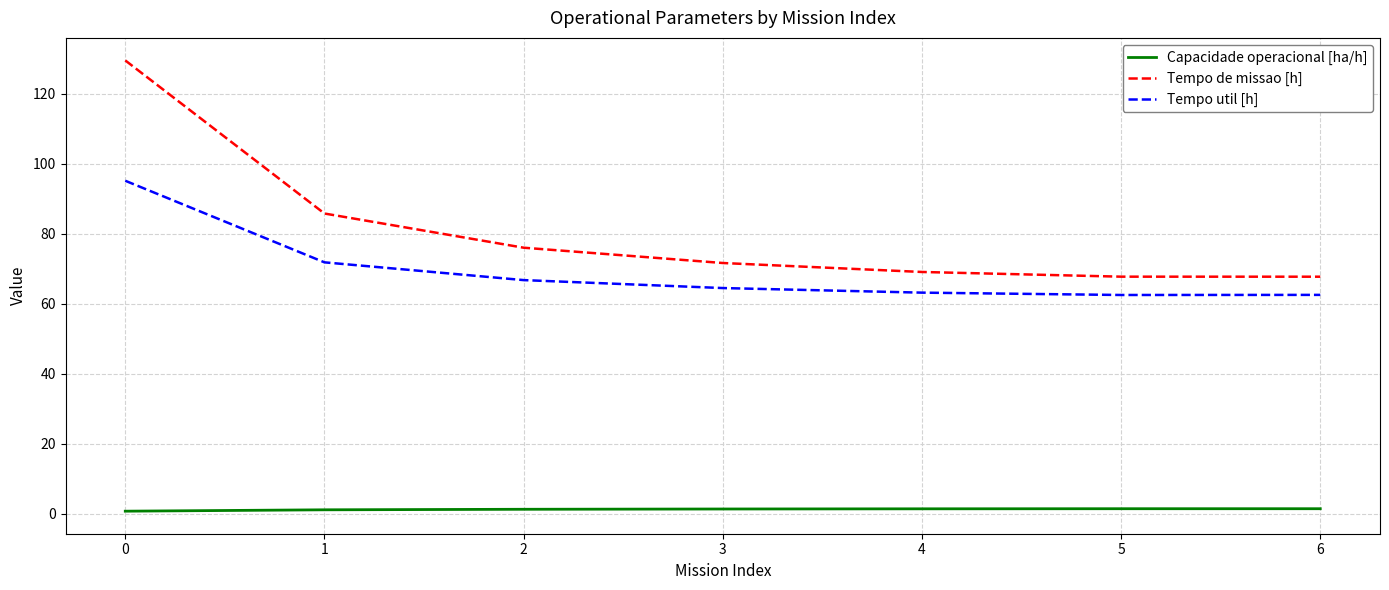

Which series has the widest spread of values?

Tempo de missao [h]